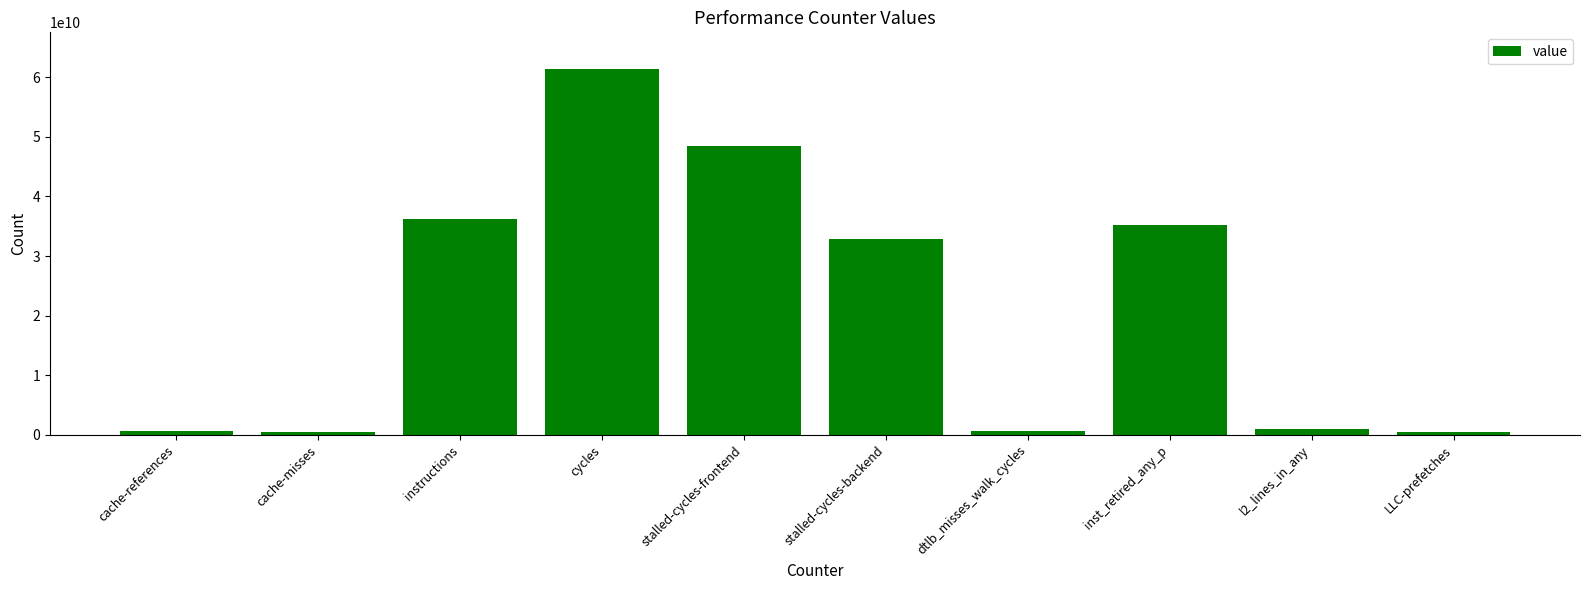

What is the greatest value displayed?

61431196301